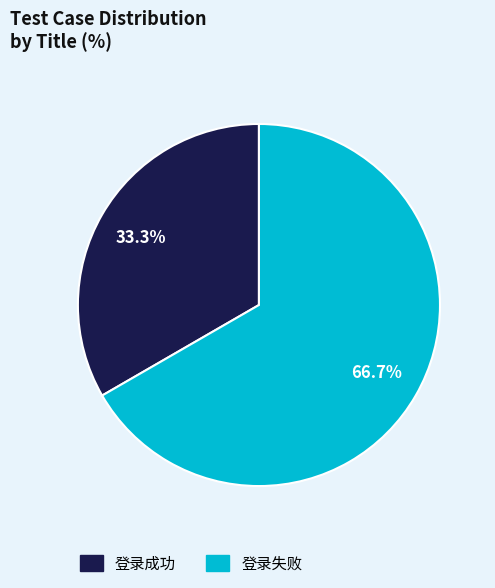

Approximately how many times larger is the value at 登录成功 compared to 登录失败?

0.5